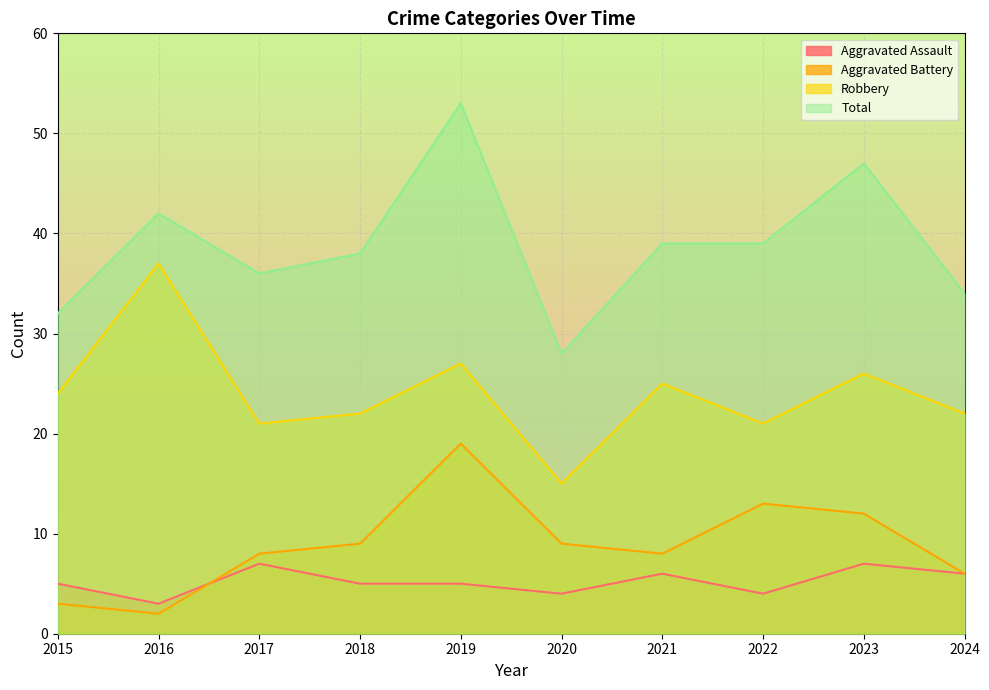

How many lines are shown in the chart?

4